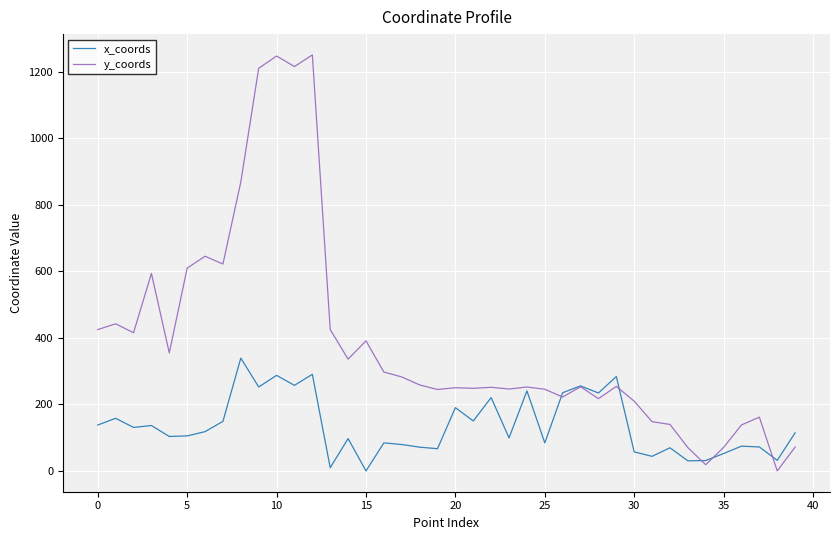

Which series has the widest spread of values?

y_coords